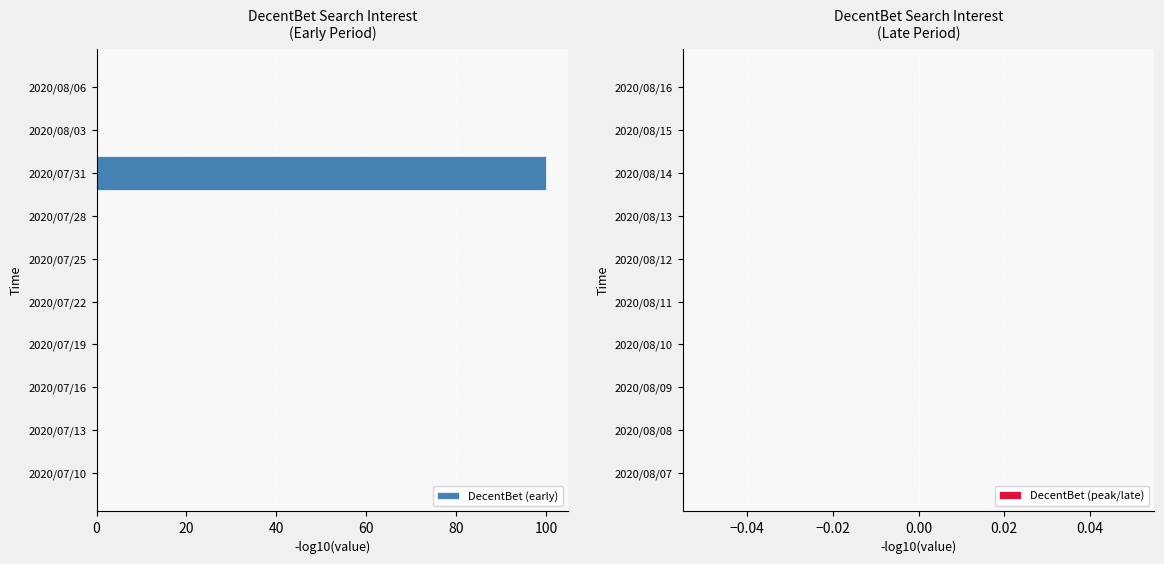

What is the sum of all values?

100